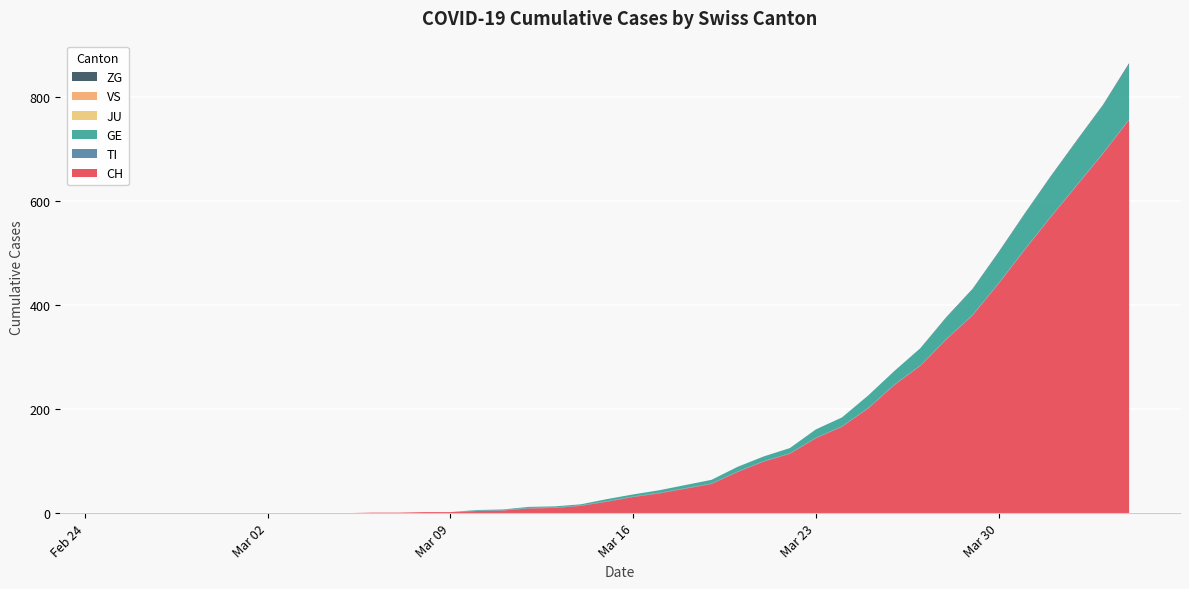

Reading left to right, what are all the values shown in this chart?

CH: 2020-02-25=0	2020-02-26=0	2020-02-27=0	2020-02-28=0	2020-02-29=0	2020-03-01=0	2020-03-02=0	2020-03-03=0	2020-03-04=0	2020-03-05=0	2020-03-06=1	2020-03-07=1	2020-03-08=2	2020-03-09=2	2020-03-10=4	2020-03-11=5	2020-03-12=9	2020-03-13=10	2020-03-14=14	2020-03-15=22	2020-03-16=31	2020-03-17=38	2020-03-18=47	2020-03-19=56	2020-03-20=79	2020-03-21=99	2020-03-22=114	2020-03-23=144	2020-03-24=166	2020-03-25=201	2020-03-26=246	2020-03-27=283	2020-03-28=334	2020-03-29=380	2020-03-30=441	2020-03-31=506	2020-04-01=569	2020-04-02=630	2020-04-03=691	2020-04-04=756
TI: 2020-02-25=0	2020-02-26=0	2020-02-27=0	2020-02-28=0	2020-02-29=0	2020-03-01=0	2020-03-02=0	2020-03-03=0	2020-03-04=0	2020-03-05=0	2020-03-06=0	2020-03-07=0	2020-03-08=0	2020-03-09=0	2020-03-10=1	2020-03-11=1	2020-03-12=1	2020-03-13=1	2020-03-14=1	2020-03-15=1	2020-03-16=1	2020-03-17=1	2020-03-18=1	2020-03-19=1	2020-03-20=1	2020-03-21=1	2020-03-22=1	2020-03-23=1	2020-03-24=1	2020-03-25=1	2020-03-26=1	2020-03-27=1	2020-03-28=1	2020-03-29=1	2020-03-30=1	2020-03-31=1	2020-04-01=1	2020-04-02=1	2020-04-03=1	2020-04-04=1
GE: 2020-02-25=0	2020-02-26=0	2020-02-27=0	2020-02-28=0	2020-02-29=0	2020-03-01=0	2020-03-02=0	2020-03-03=0	2020-03-04=0	2020-03-05=0	2020-03-06=0	2020-03-07=0	2020-03-08=0	2020-03-09=0	2020-03-10=1	2020-03-11=1	2020-03-12=2	2020-03-13=2	2020-03-14=2	2020-03-15=4	2020-03-16=4	2020-03-17=5	2020-03-18=6	2020-03-19=7	2020-03-20=9	2020-03-21=9	2020-03-22=10	2020-03-23=16	2020-03-24=17	2020-03-25=24	2020-03-26=26	2020-03-27=33	2020-03-28=41	2020-03-29=49	2020-03-30=59	2020-03-31=68	2020-04-01=77	2020-04-02=85	2020-04-03=92	2020-04-04=106
JU: 2020-02-25=0	2020-02-26=0	2020-02-27=0	2020-02-28=0	2020-02-29=0	2020-03-01=0	2020-03-02=0	2020-03-03=0	2020-03-04=0	2020-03-05=0	2020-03-06=0	2020-03-07=0	2020-03-08=0	2020-03-09=0	2020-03-10=0	2020-03-11=0	2020-03-12=0	2020-03-13=0	2020-03-14=0	2020-03-15=0	2020-03-16=0	2020-03-17=0	2020-03-18=0	2020-03-19=0	2020-03-20=0	2020-03-21=0	2020-03-22=0	2020-03-23=0	2020-03-24=0	2020-03-25=0	2020-03-26=0	2020-03-27=0	2020-03-28=0	2020-03-29=0	2020-03-30=0	2020-03-31=0	2020-04-01=0	2020-04-02=0	2020-04-03=0	2020-04-04=0
VS: 2020-02-25=0	2020-02-26=0	2020-02-27=0	2020-02-28=0	2020-02-29=0	2020-03-01=0	2020-03-02=0	2020-03-03=0	2020-03-04=0	2020-03-05=0	2020-03-06=0	2020-03-07=0	2020-03-08=0	2020-03-09=0	2020-03-10=0	2020-03-11=0	2020-03-12=0	2020-03-13=0	2020-03-14=0	2020-03-15=0	2020-03-16=0	2020-03-17=0	2020-03-18=0	2020-03-19=0	2020-03-20=0	2020-03-21=0	2020-03-22=0	2020-03-23=0	2020-03-24=0	2020-03-25=0	2020-03-26=0	2020-03-27=0	2020-03-28=0	2020-03-29=0	2020-03-30=0	2020-03-31=0	2020-04-01=0	2020-04-02=0	2020-04-03=0	2020-04-04=0
ZG: 2020-02-25=0	2020-02-26=0	2020-02-27=0	2020-02-28=0	2020-02-29=0	2020-03-01=0	2020-03-02=0	2020-03-03=0	2020-03-04=0	2020-03-05=0	2020-03-06=0	2020-03-07=0	2020-03-08=0	2020-03-09=0	2020-03-10=0	2020-03-11=0	2020-03-12=0	2020-03-13=0	2020-03-14=0	2020-03-15=0	2020-03-16=0	2020-03-17=0	2020-03-18=0	2020-03-19=0	2020-03-20=0	2020-03-21=0	2020-03-22=0	2020-03-23=0	2020-03-24=0	2020-03-25=0	2020-03-26=0	2020-03-27=0	2020-03-28=1	2020-03-29=1	2020-03-30=1	2020-03-31=1	2020-04-01=1	2020-04-02=1	2020-04-03=1	2020-04-04=2